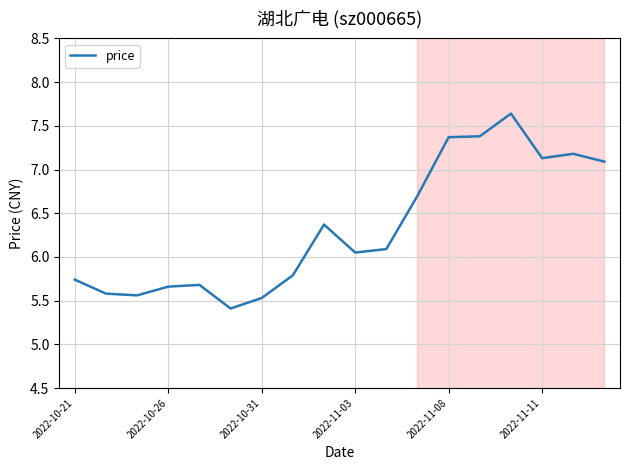

How many lines are shown in the chart?

1